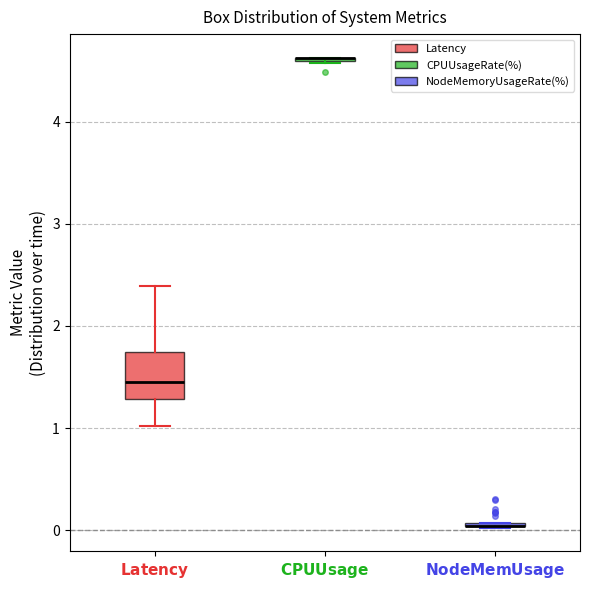

Which box is the tallest, from its lower edge to its upper edge?

$\bf{Latency}$